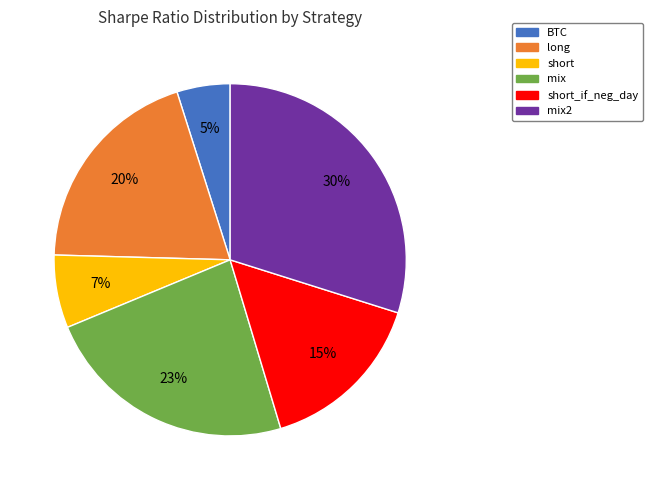

To the nearest percent, what is the difference between the largest and smallest slice percentages?

25%